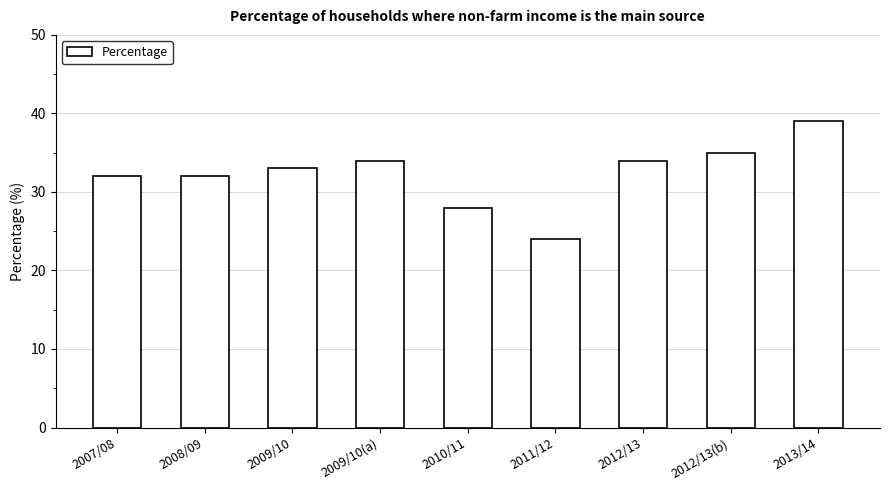

Are the bars grouped side by side (vs. stacked)?

No